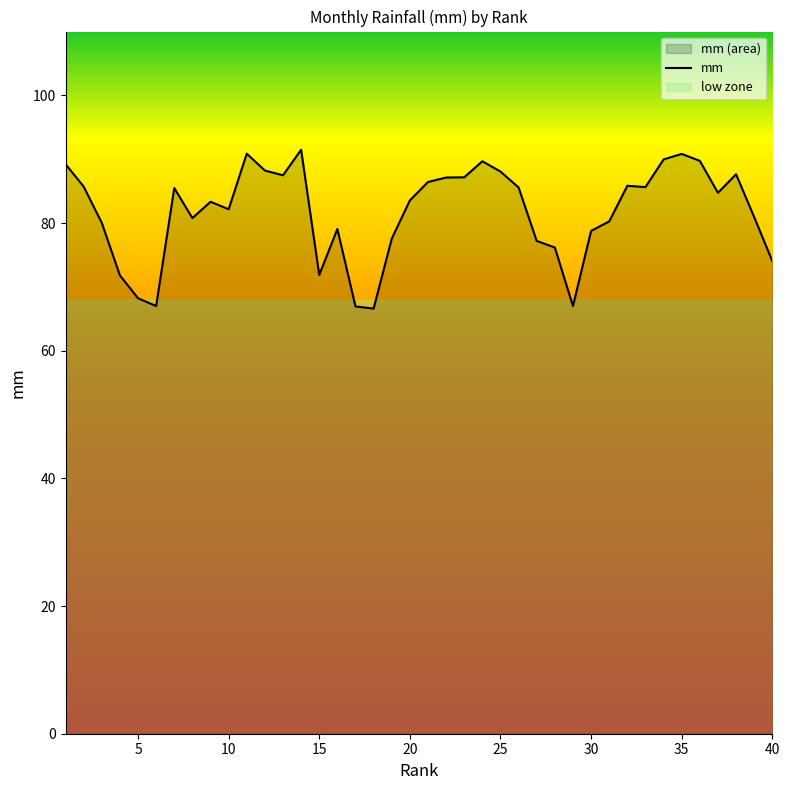

What is the average value?

81.8